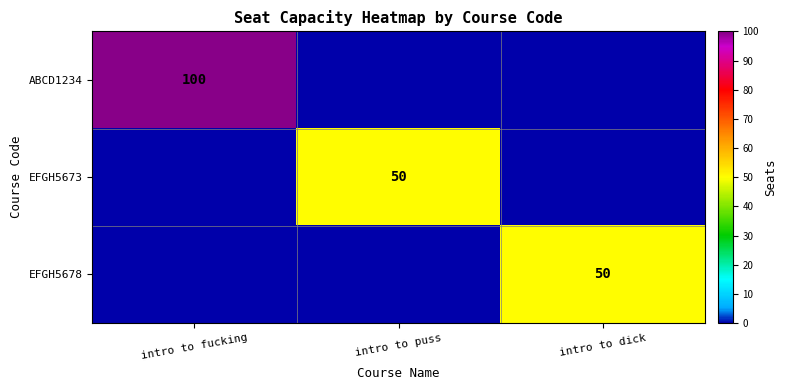

True or false: EFGH5673 has a value of 50 at intro to puss.

True